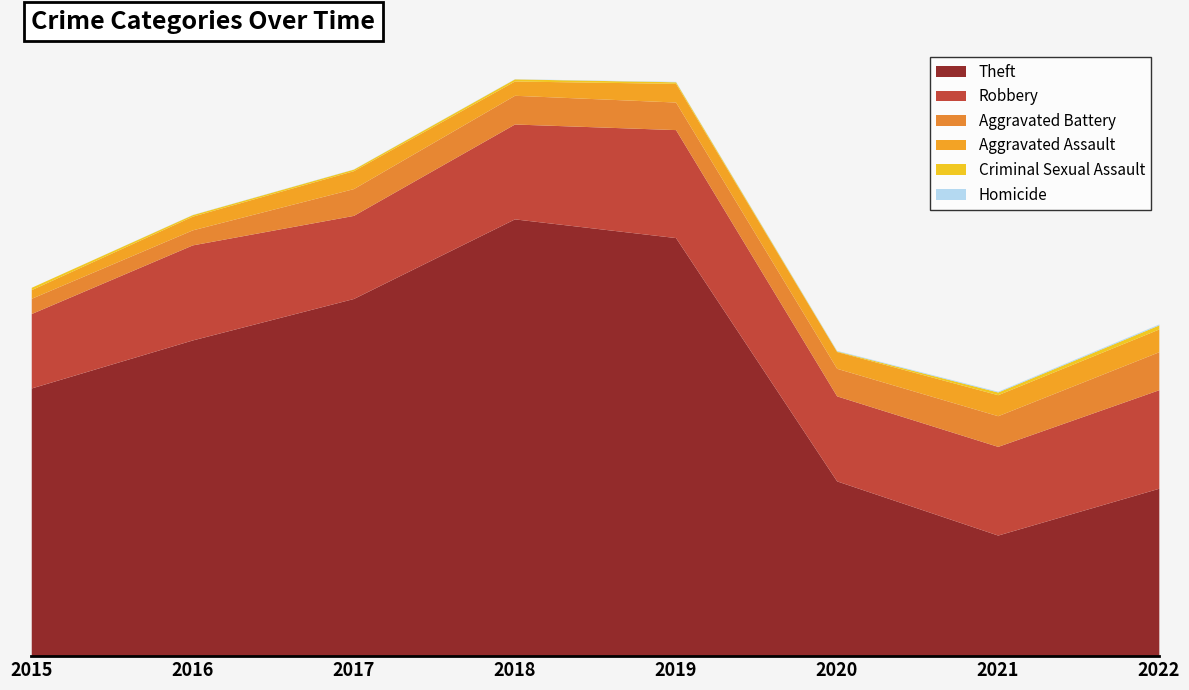

Is the value of Criminal Sexual Assault at 2016 greater than the value of Robbery at 2015?

No